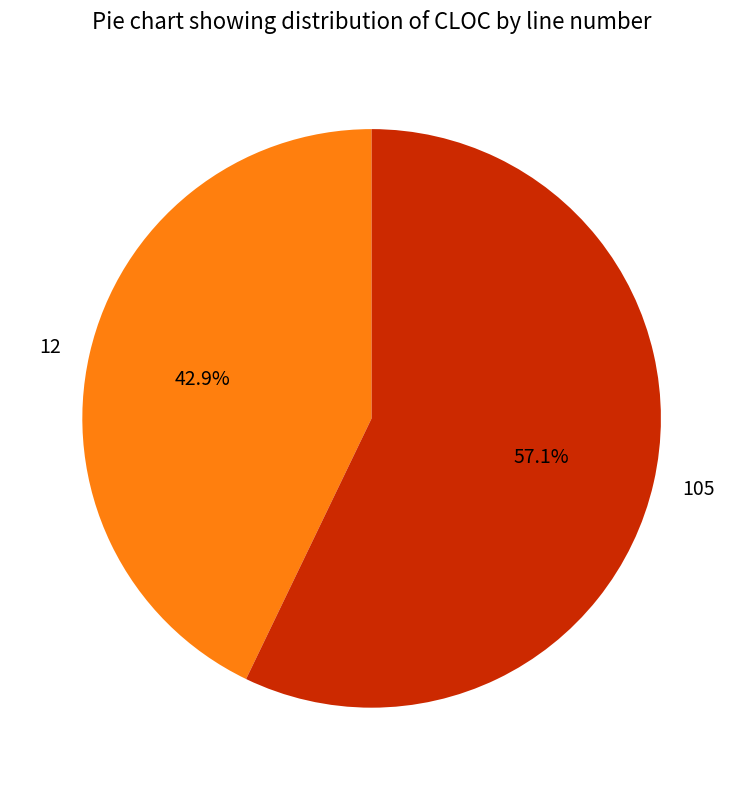

Rank the categories by value from highest to lowest.

105, 12